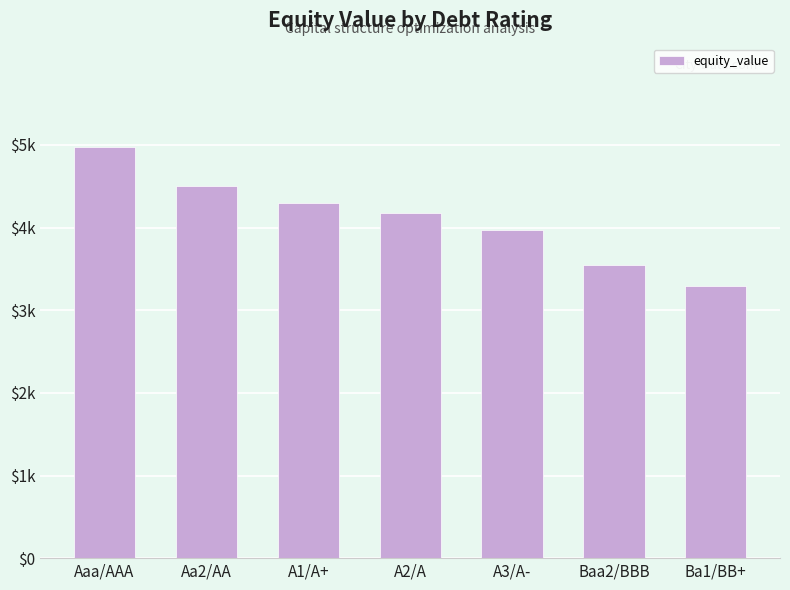

What is the difference between the maximum and minimum values?

1683.5